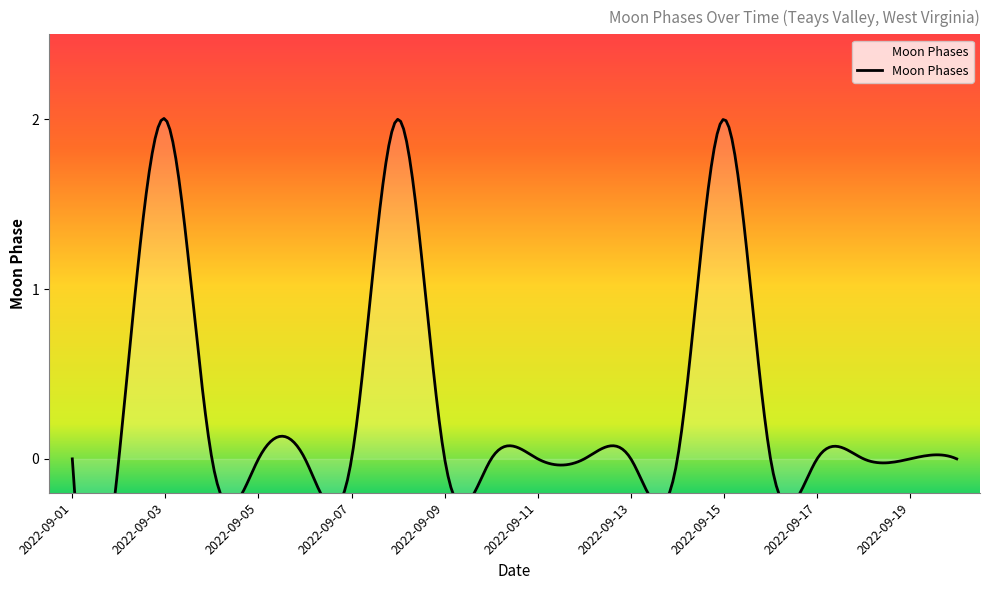

What is the difference between the second highest and minimum values?

2